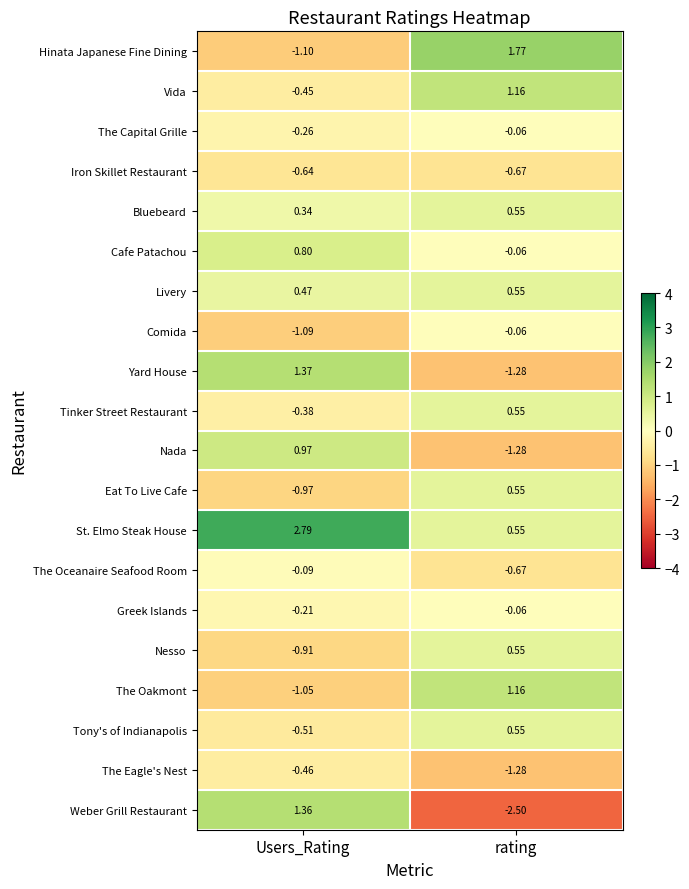

Which category has the highest value across all series?

Users_Rating